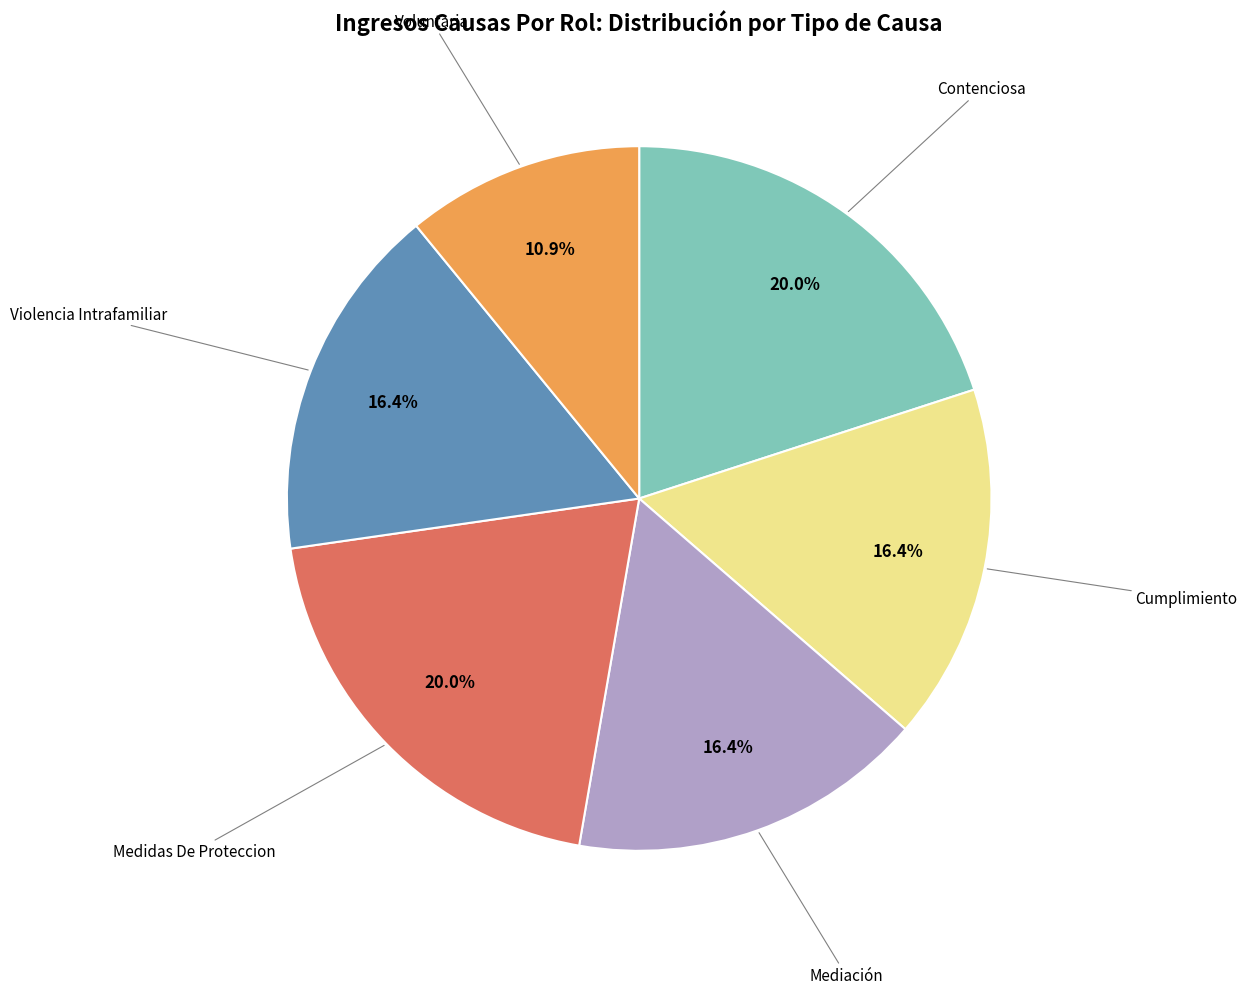

Is there a majority slice in this chart?

No